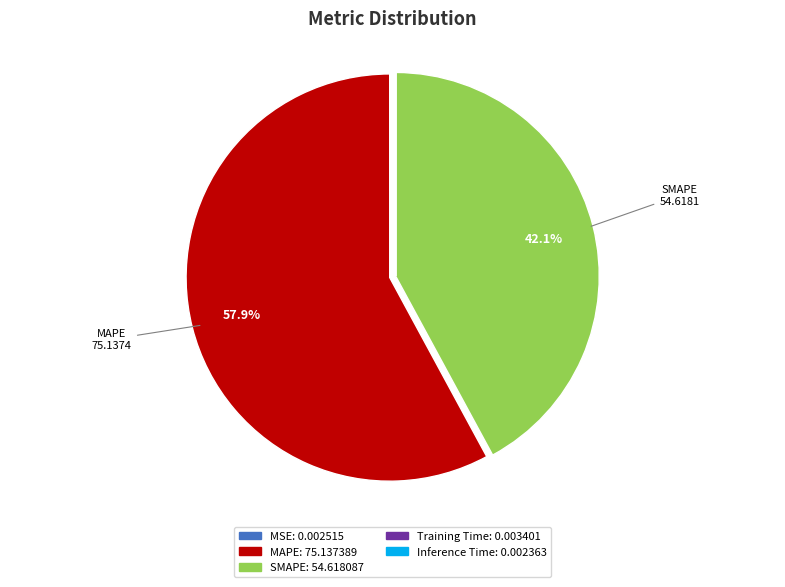

Does any single category account for the majority?

Yes